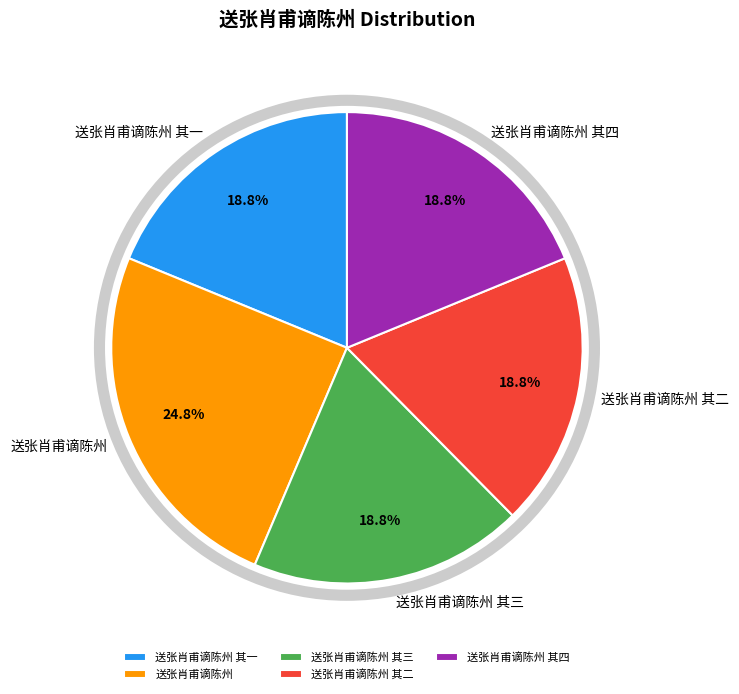

Is there any slice that represents more than half of the pie?

No